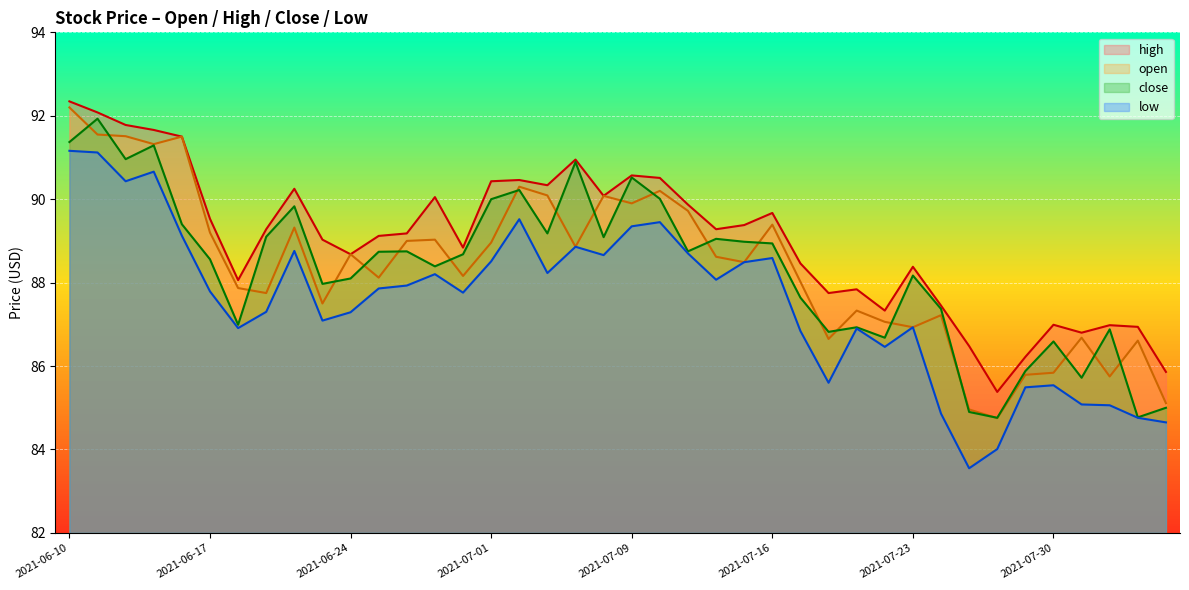

Between 2021-07-26 and 2021-07-22, which is larger?

2021-07-26